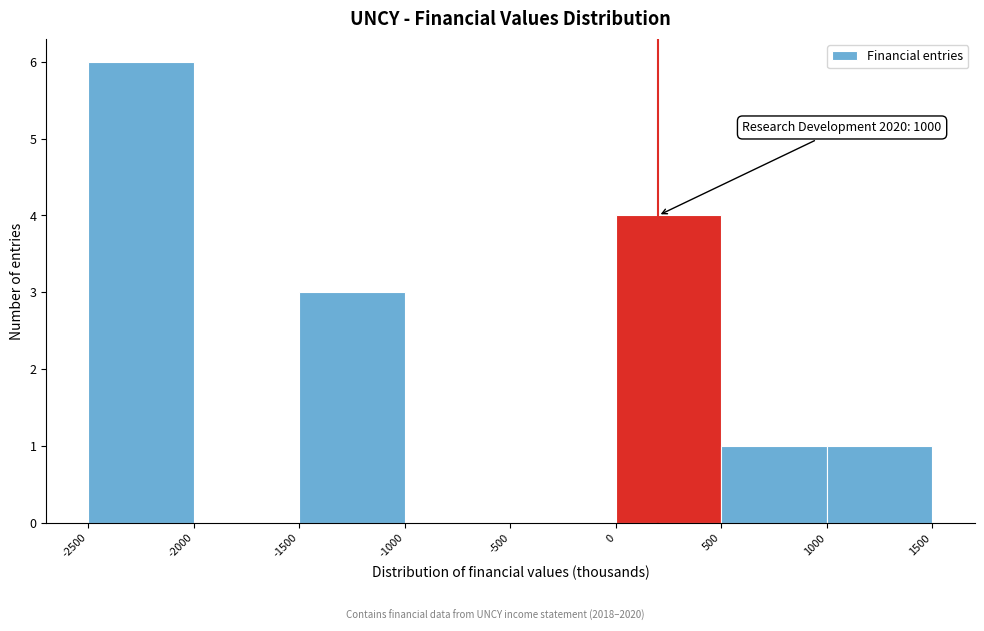

Which range on the x-axis has the tallest bar?

-2500 to -2000